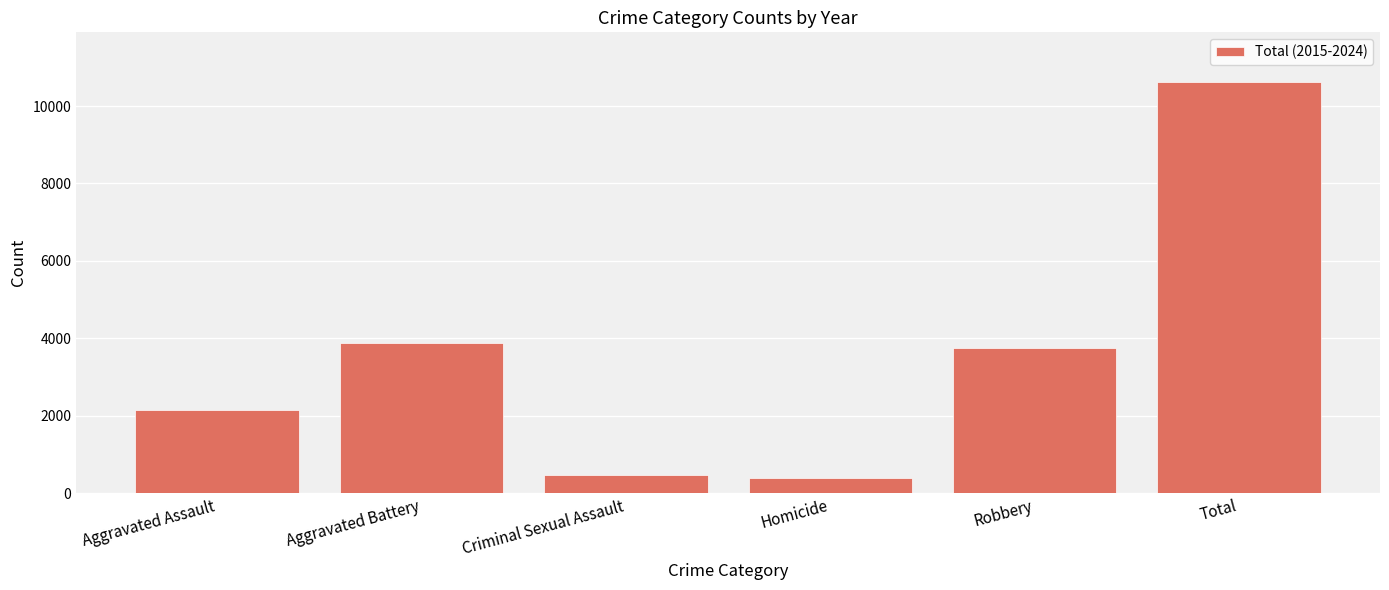

What is the difference between the maximum and minimum values?

10233